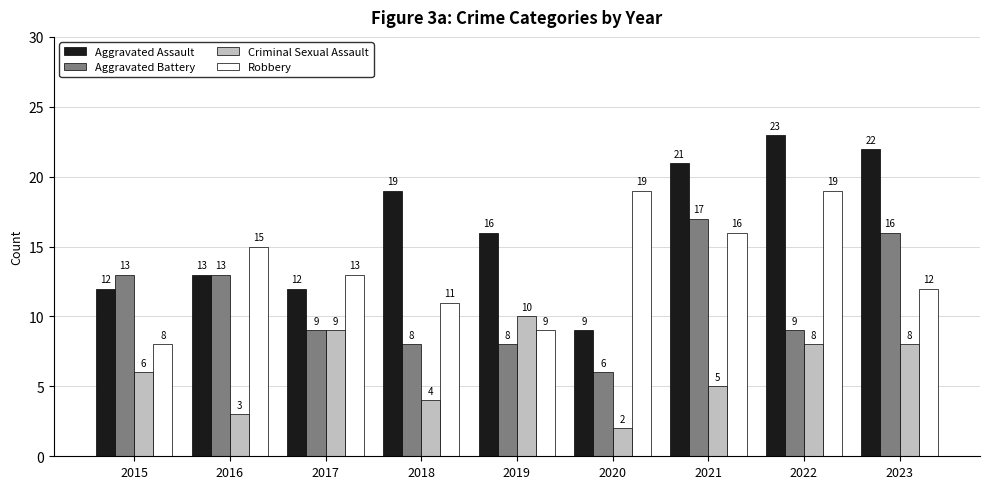

At which category does the chart reach its peak across all series?

2022